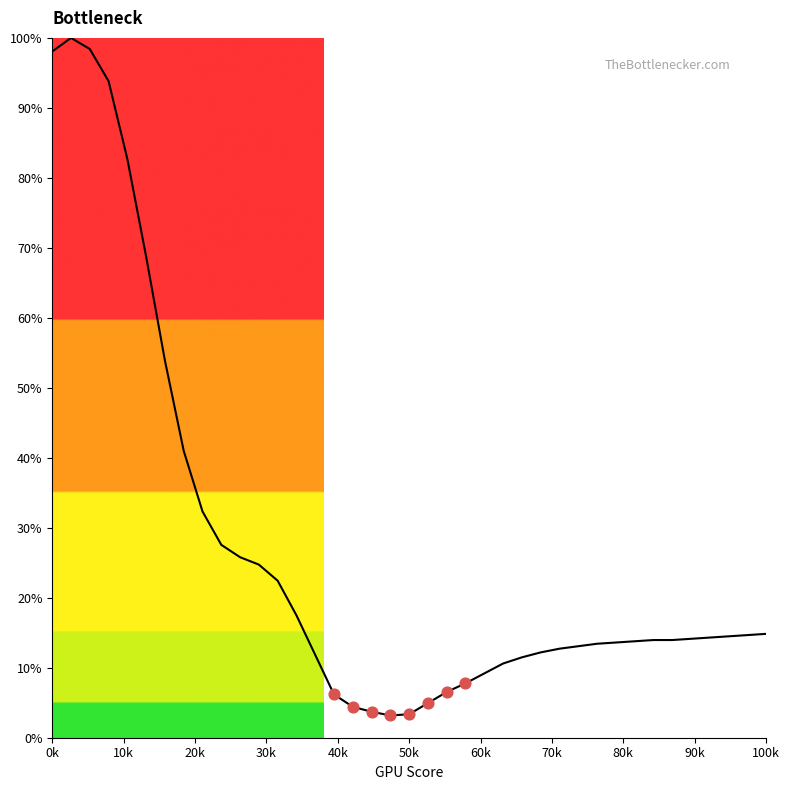

What is the greatest value displayed?

100.0